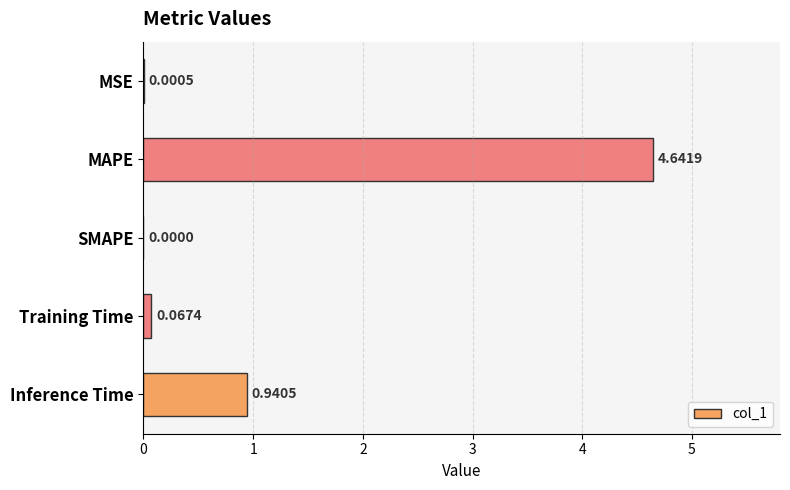

What is the change in value from MSE to Inference Time?

+0.9